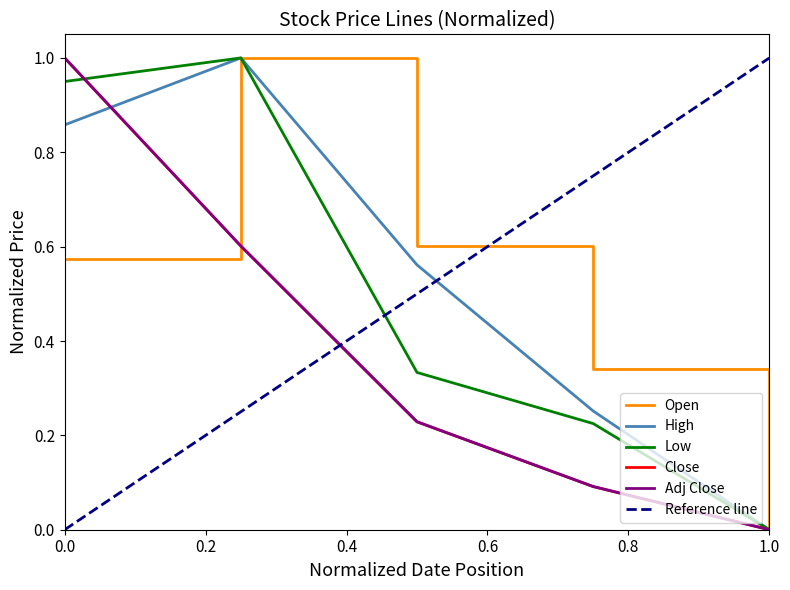

Is it true that High equals -0.6 at 1.0?

False